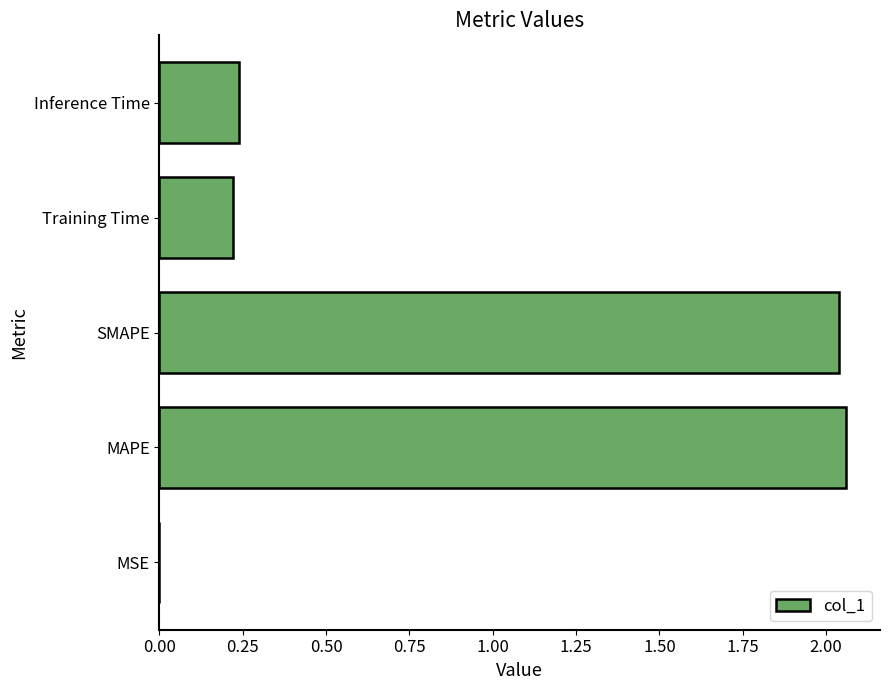

What is the sum of the values at MAPE and SMAPE?

4.1